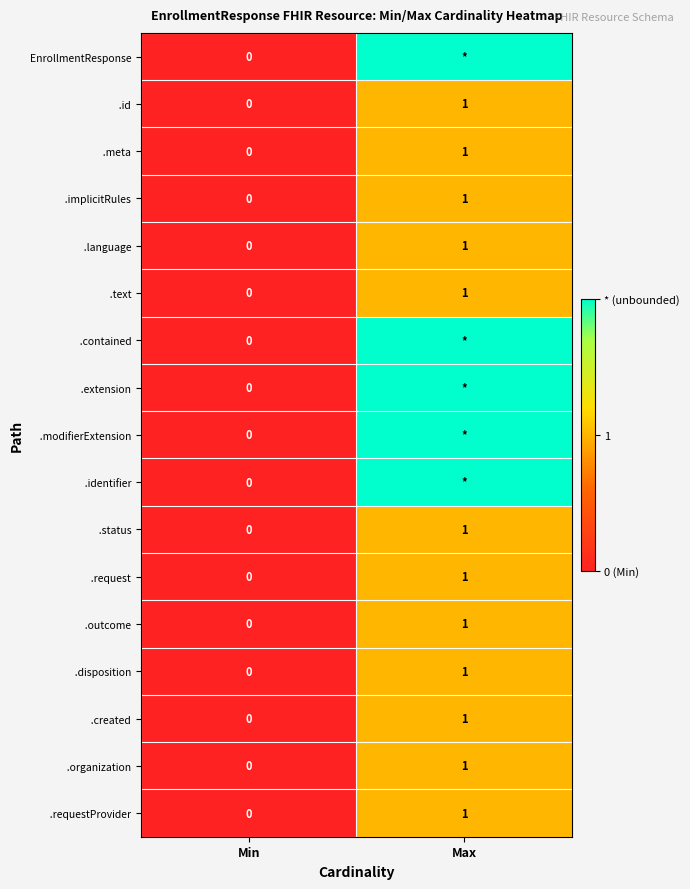

How many categories are shown in the chart?

2